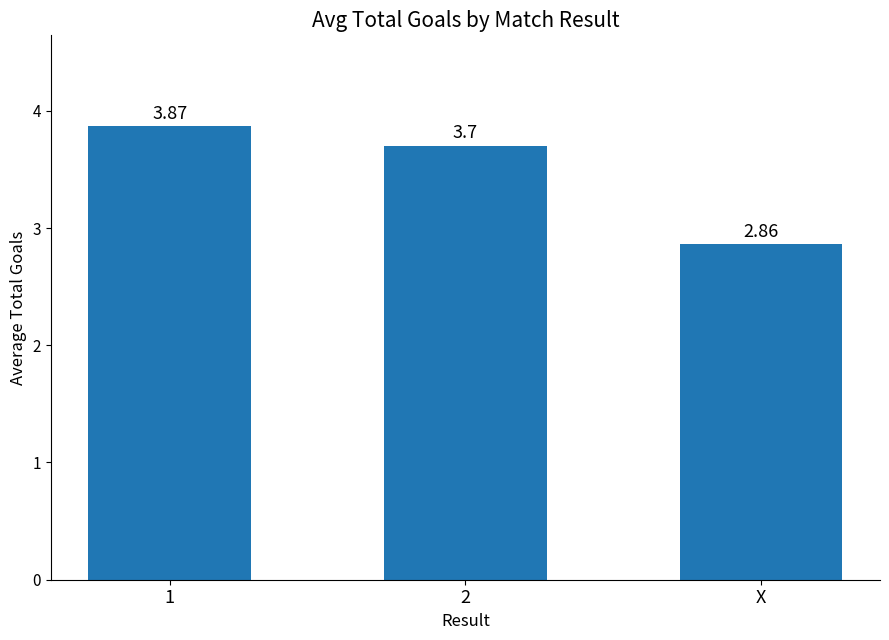

Does the chart contain any negative values?

No